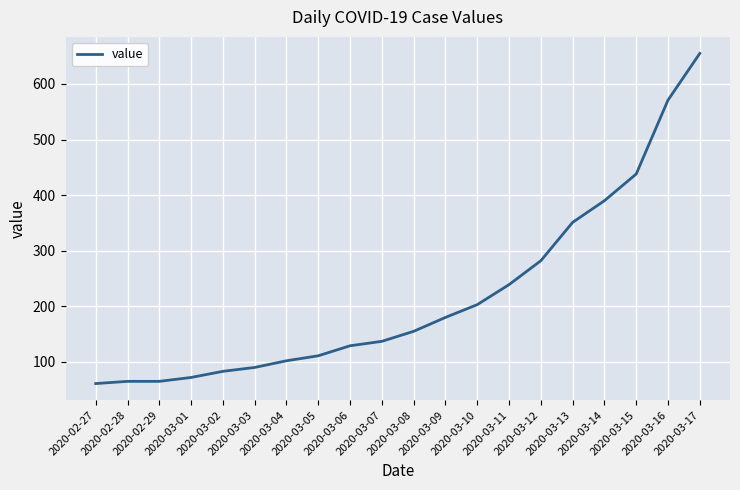

What is the greatest value displayed?

655